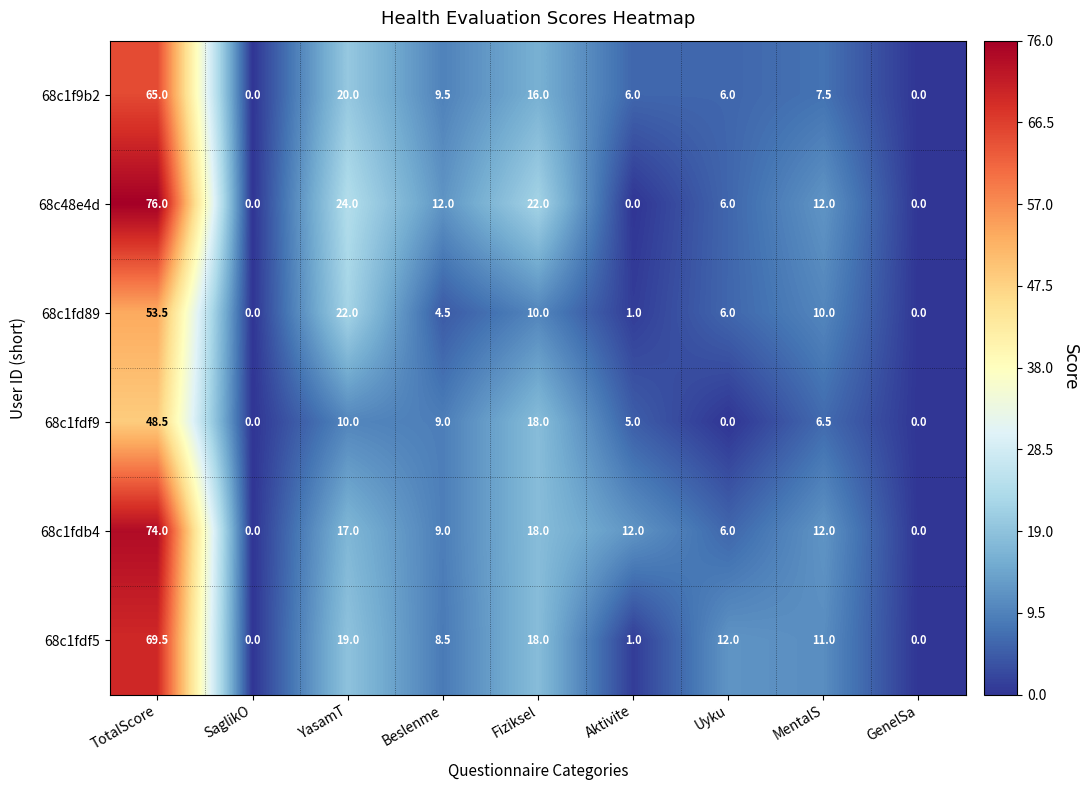

What is the sum of the 68c1fdf5 values at SaglikO and Beslenme?

8.5